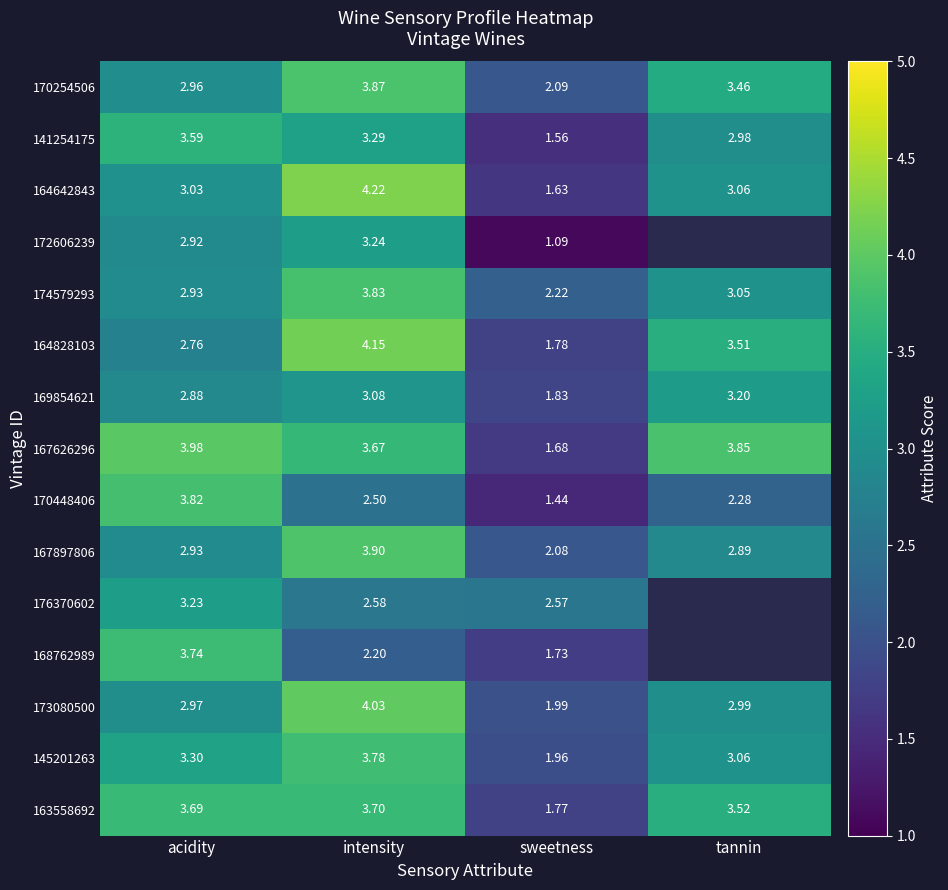

At which label does 163558692 reach its minimum?

sweetness